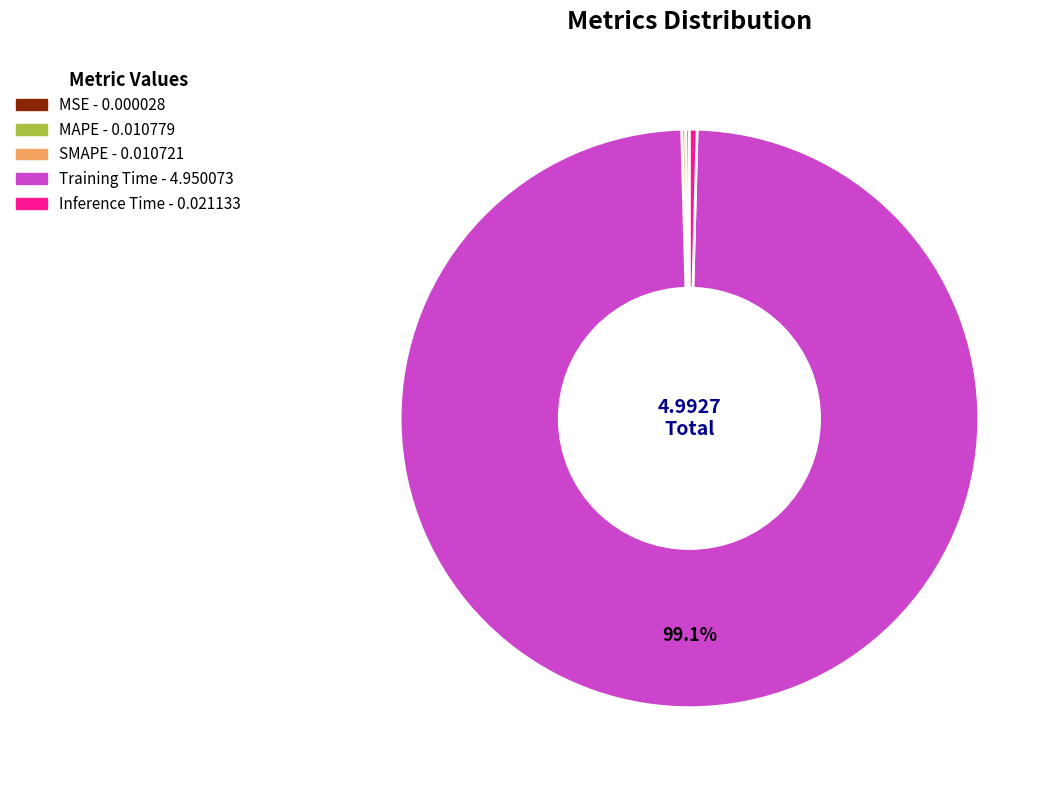

Does any single category account for the majority?

Yes